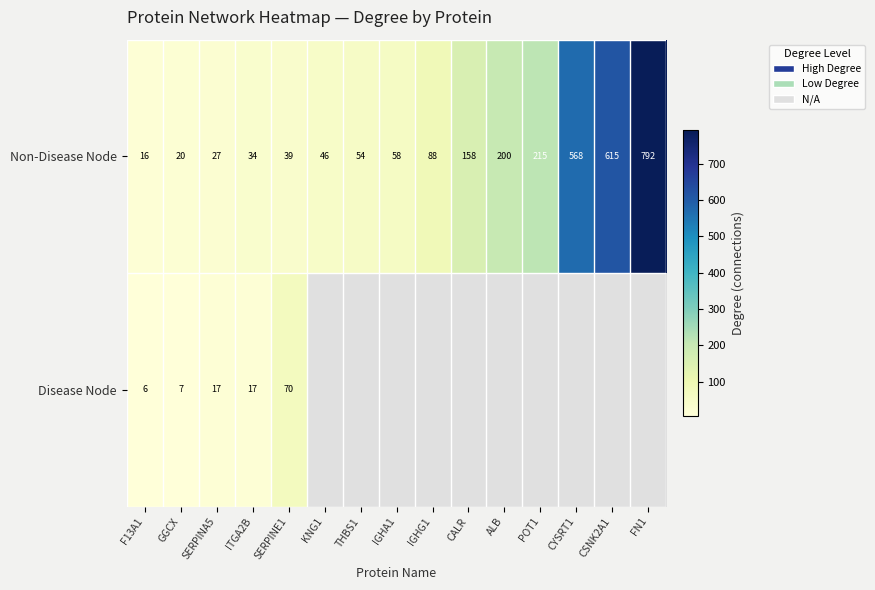

How many distinct data groups are displayed?

2